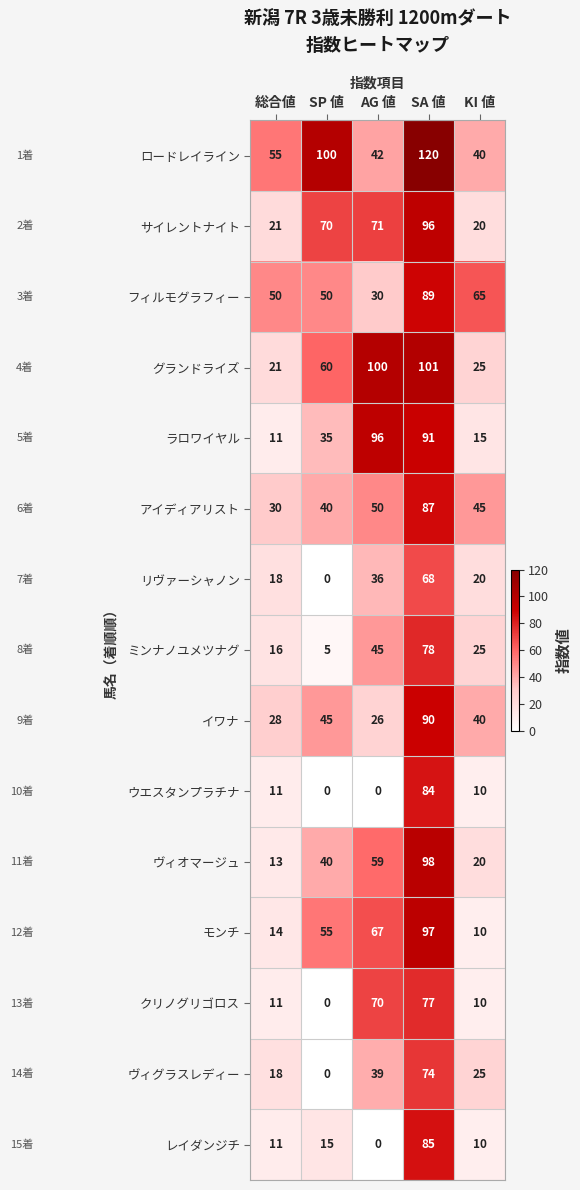

Where is モンチ nearest to the value 53?

SP 値